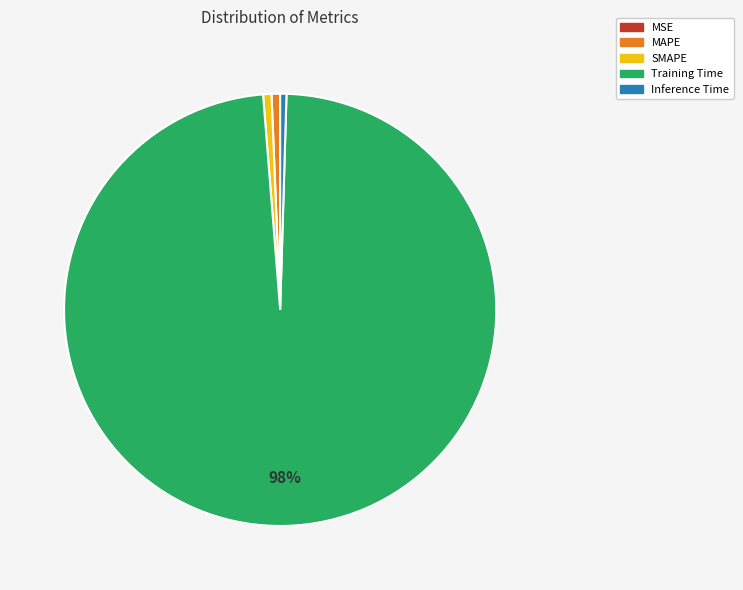

To the nearest percent, what percentage of the pie is Training Time?

98%